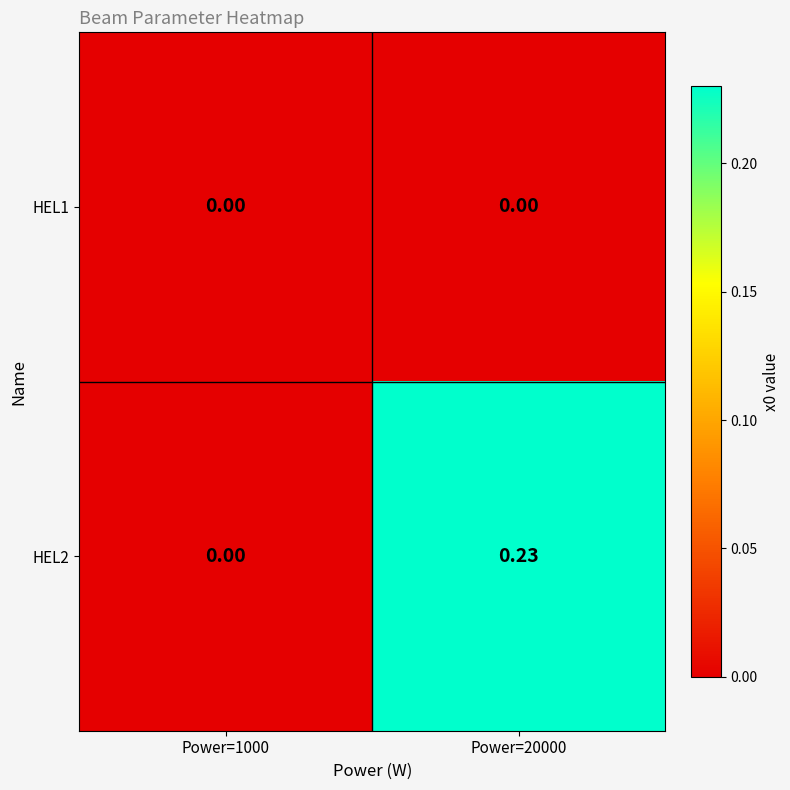

How many series are shown in this chart?

2